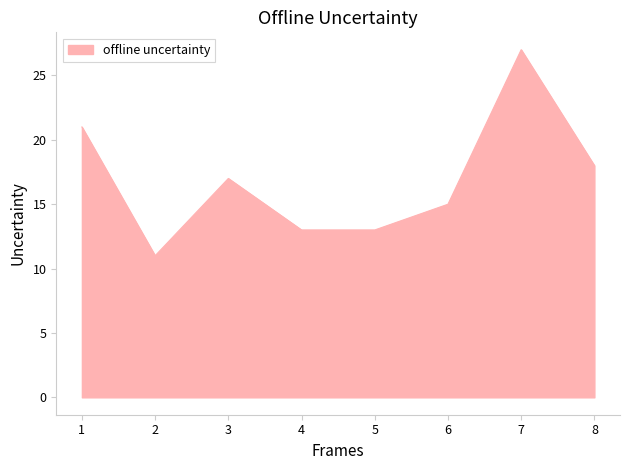

How many interior local peaks (higher than both neighbors) does the data have?

2